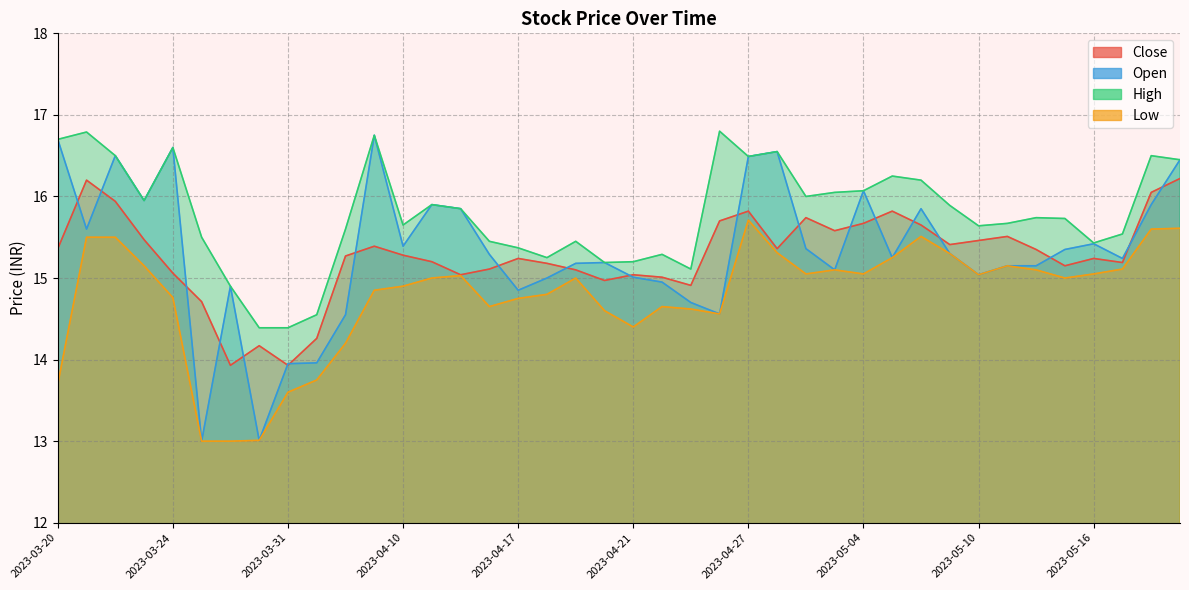

True or false: Low and Open intersect in this chart.

False